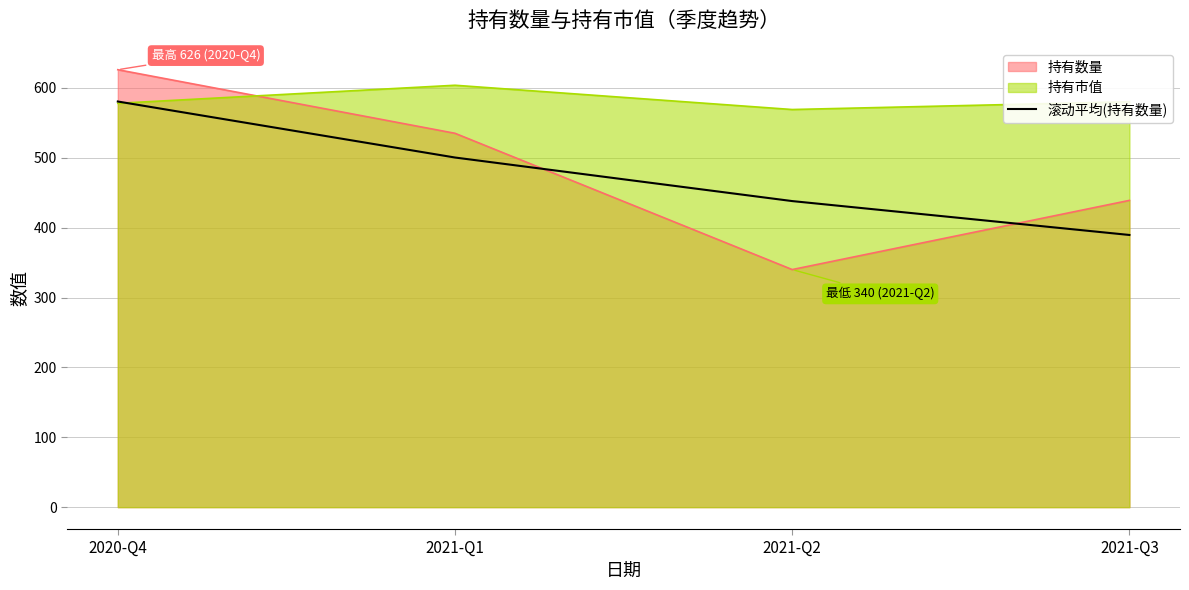

Count the number of data series in this chart.

3